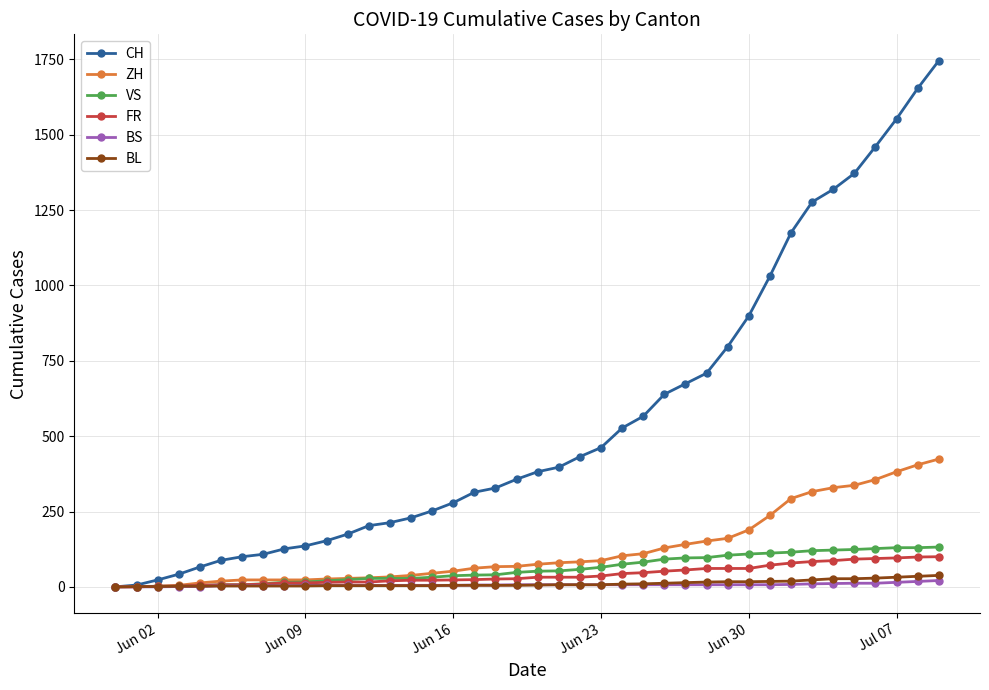

What is the highest value of the FR series?

100